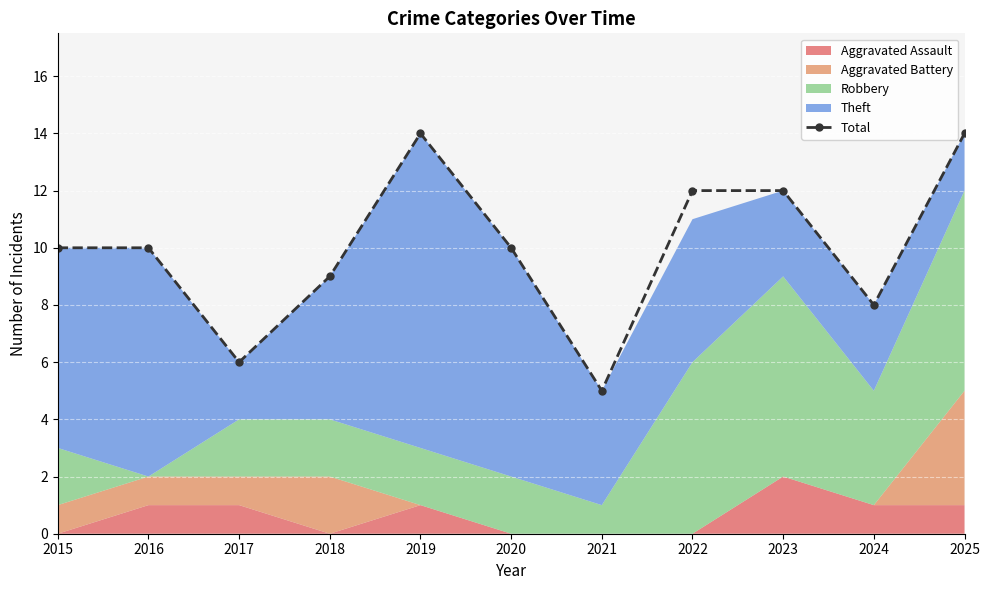

Which has a higher value, 2020 or 2015?

2020